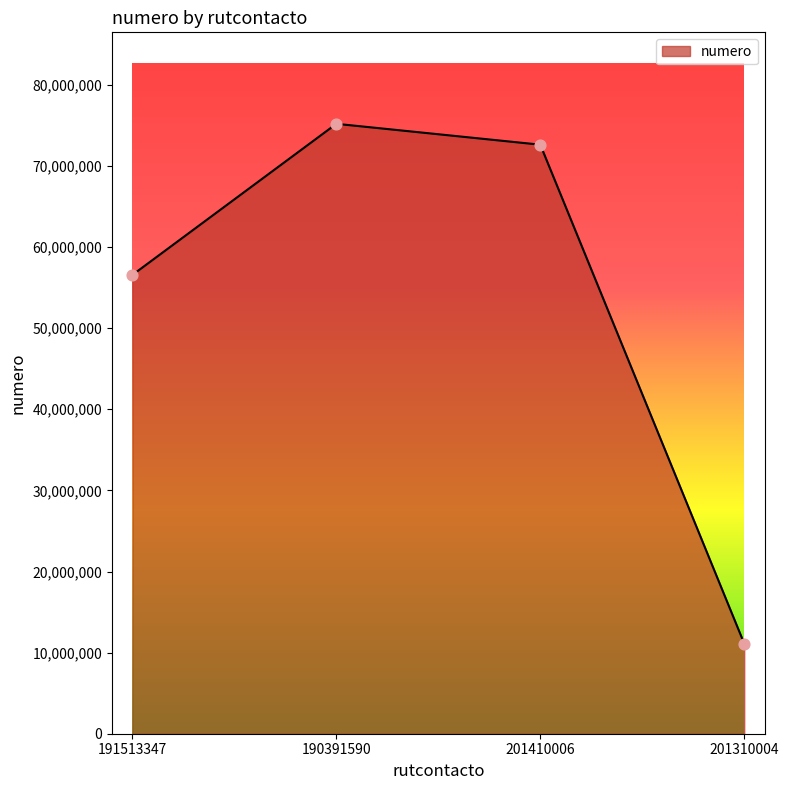

What is the change in value from 191513347 to 201410006?

+16056065